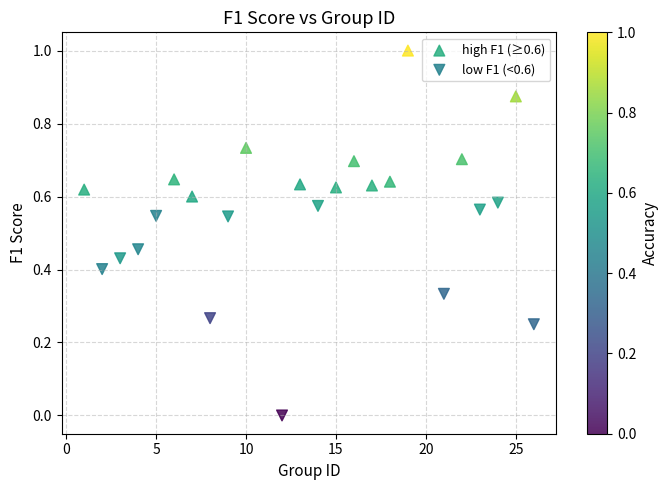

Which series contains the lowest Y value?

low F1 (<0.6)